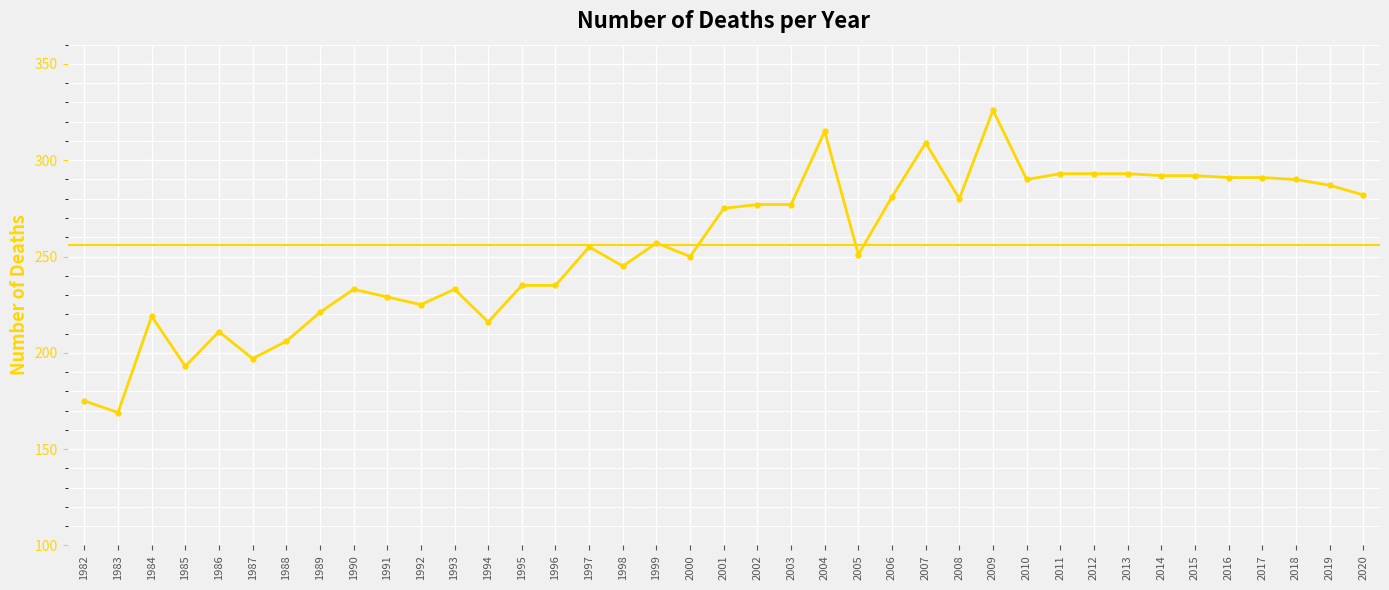

Does the chart have visible grid lines?

Yes